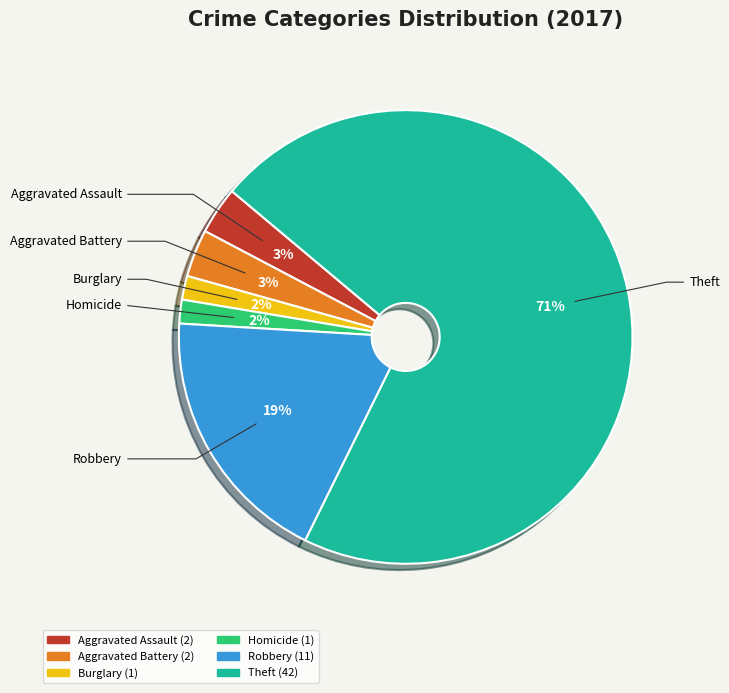

Is there any slice that represents more than half of the pie?

Yes